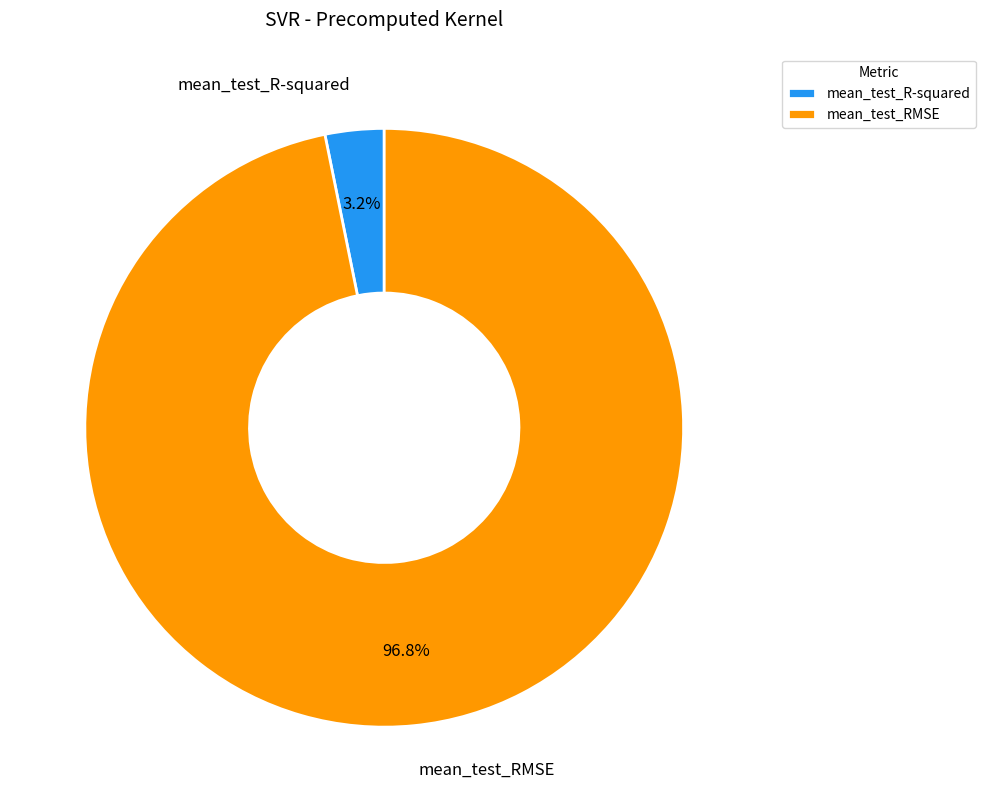

To the nearest percent, what is the difference between the largest and smallest slice percentages?

94%